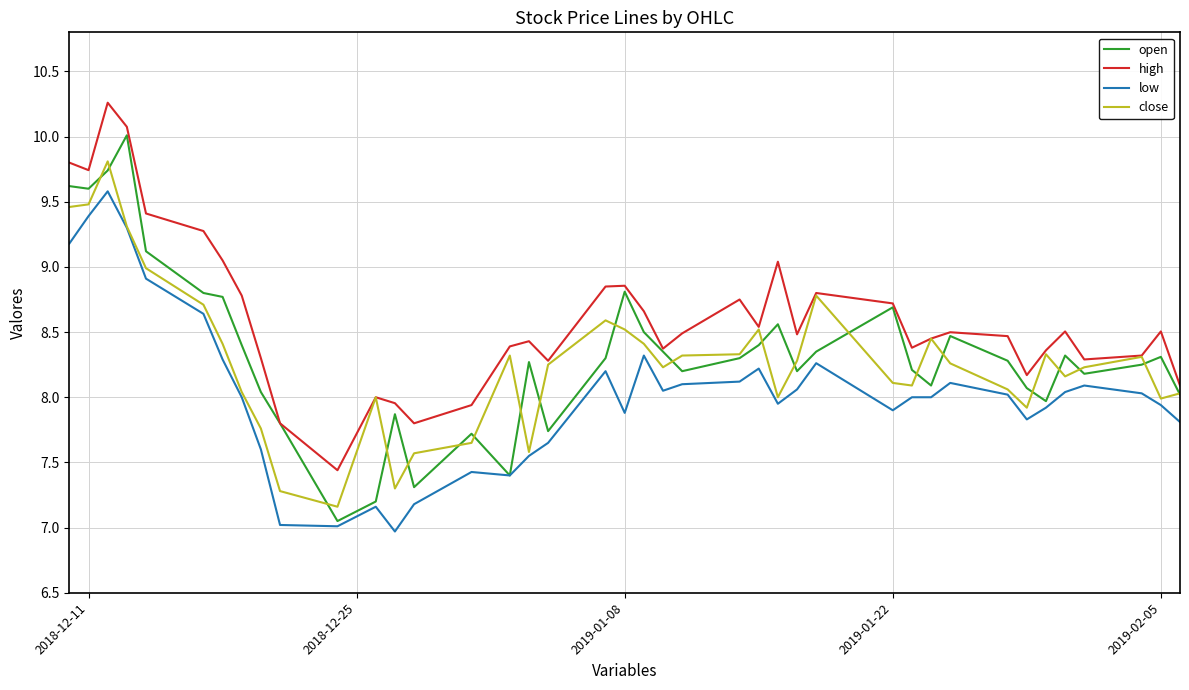

Which series has the widest spread of values?

open